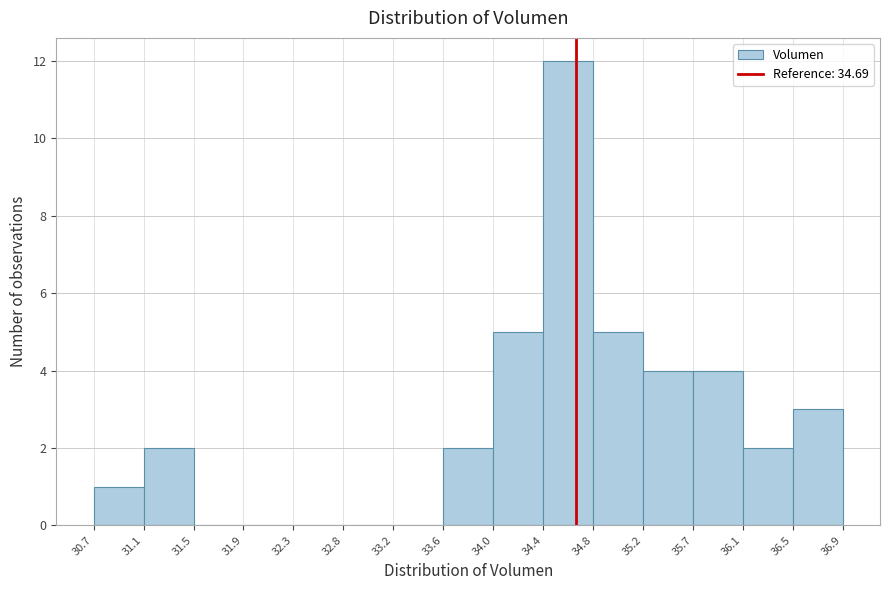

What is the height of the bar covering 30.7 to 31.1 on the x-axis? The values are not printed on the chart, so give them approximately, as read against the axis.

1